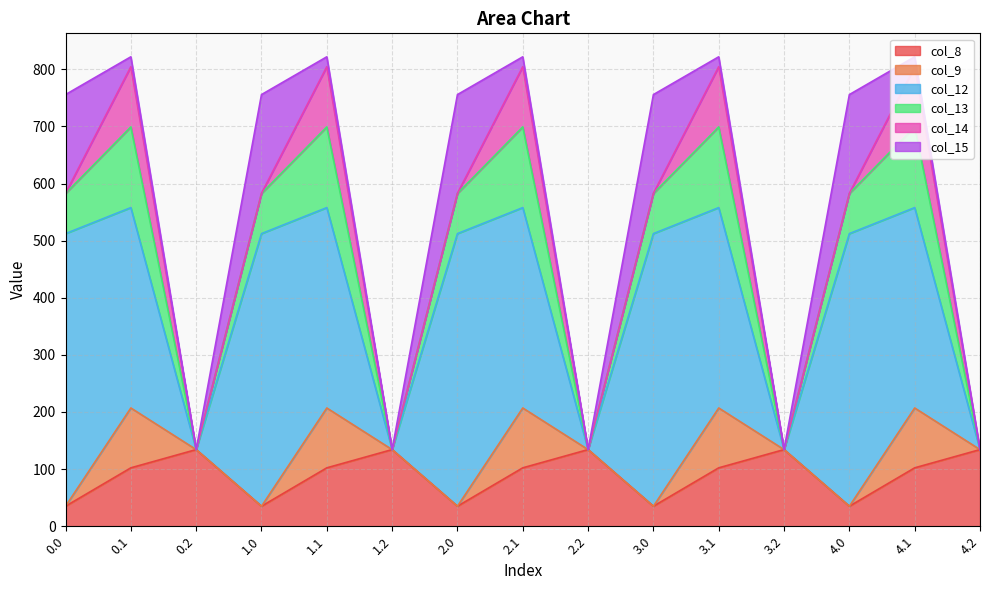

At which category does col_15 reach its first local peak?

1.0